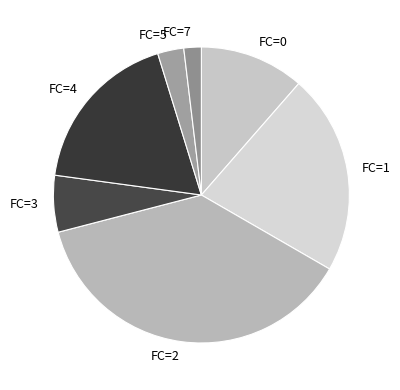

Is the sum of FC=7 and FC=4 greater than half?

No